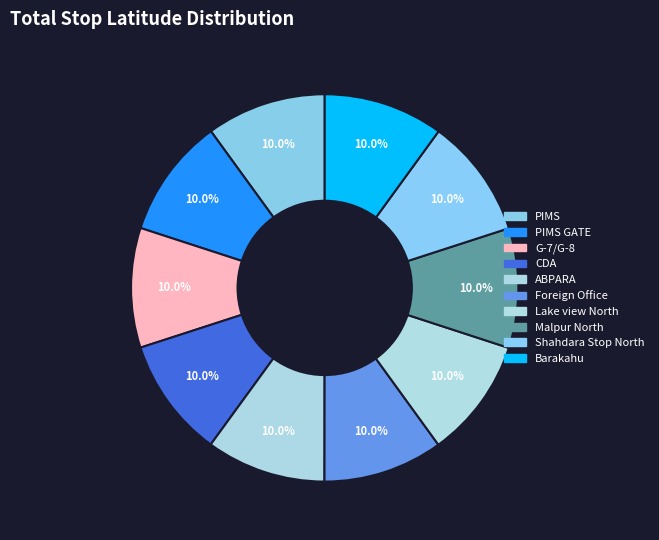

What percentage is the ABPARA slice, to the nearest percent?

10%